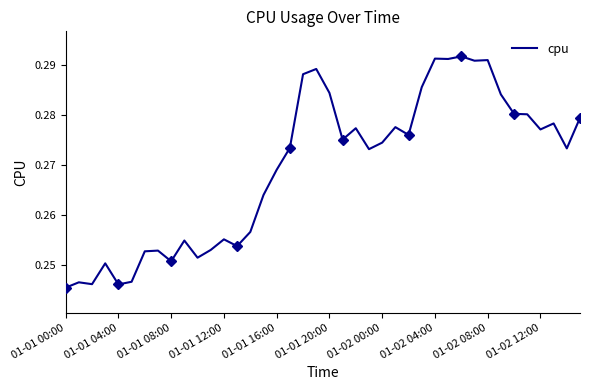

Which has a higher value, 01-02 12:00 or 01-01 20:00?

01-01 20:00